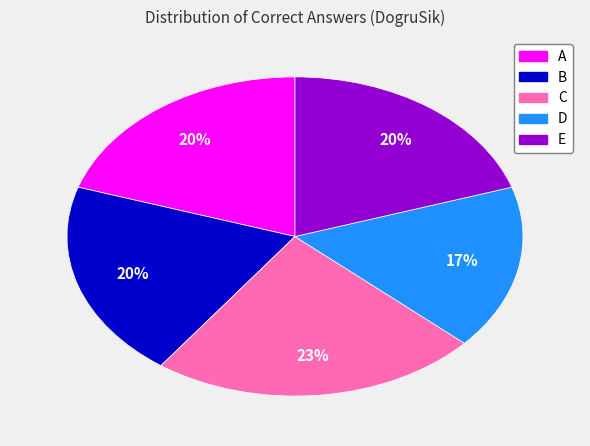

Is the sum of C and E greater than half?

No